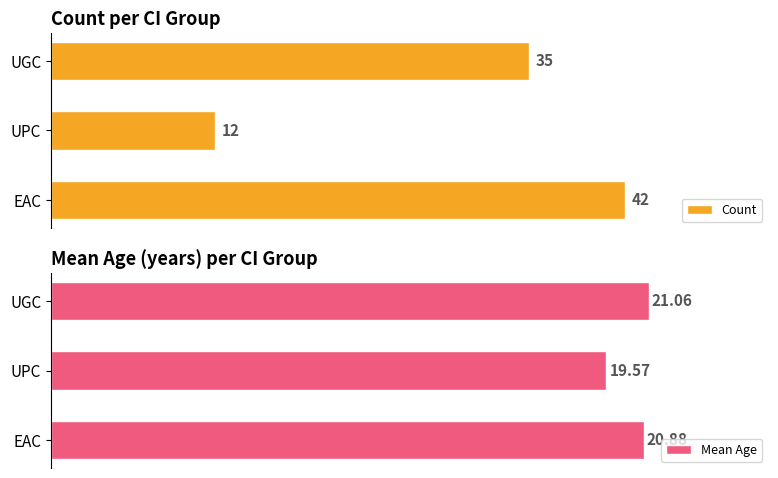

Rank the categories by Count value from highest to lowest.

EAC, UGC, UPC